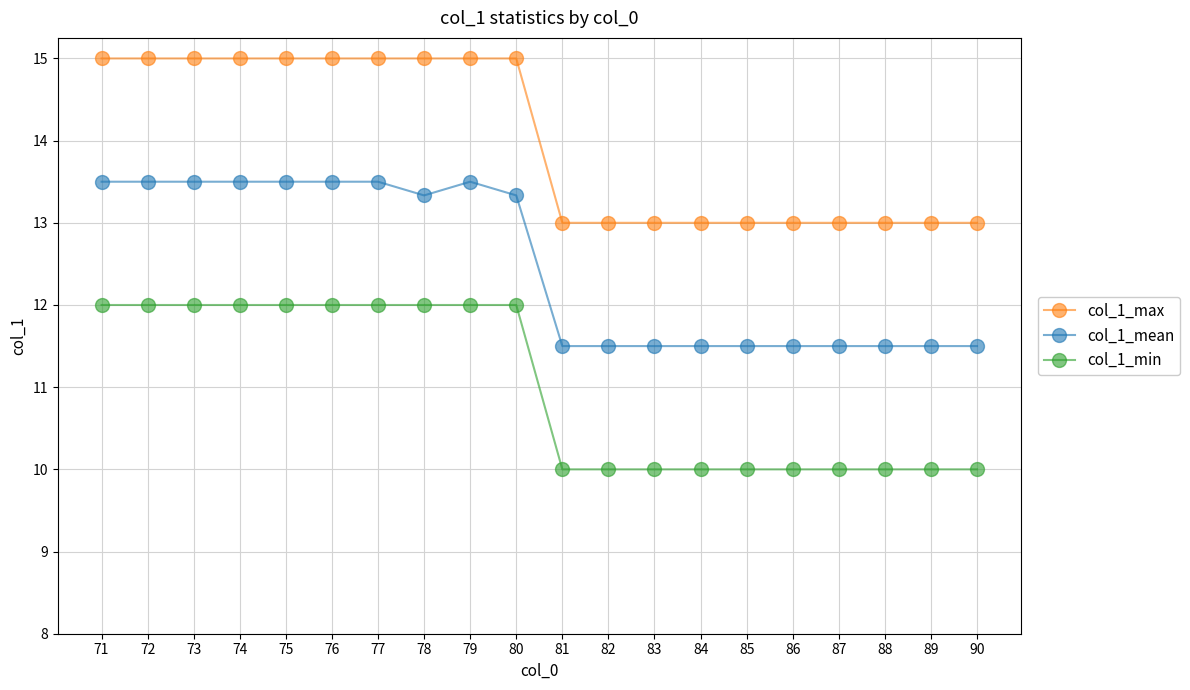

Which series has the largest total across all categories?

col_1_max